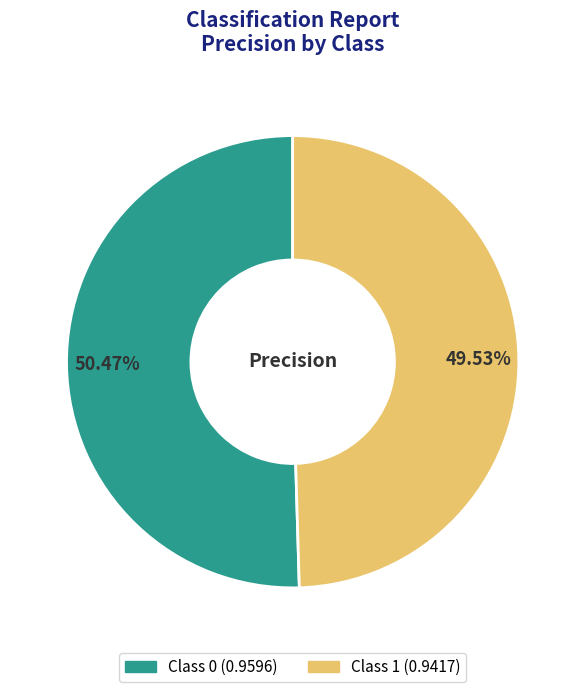

Is there any slice that represents more than half of the pie?

Yes